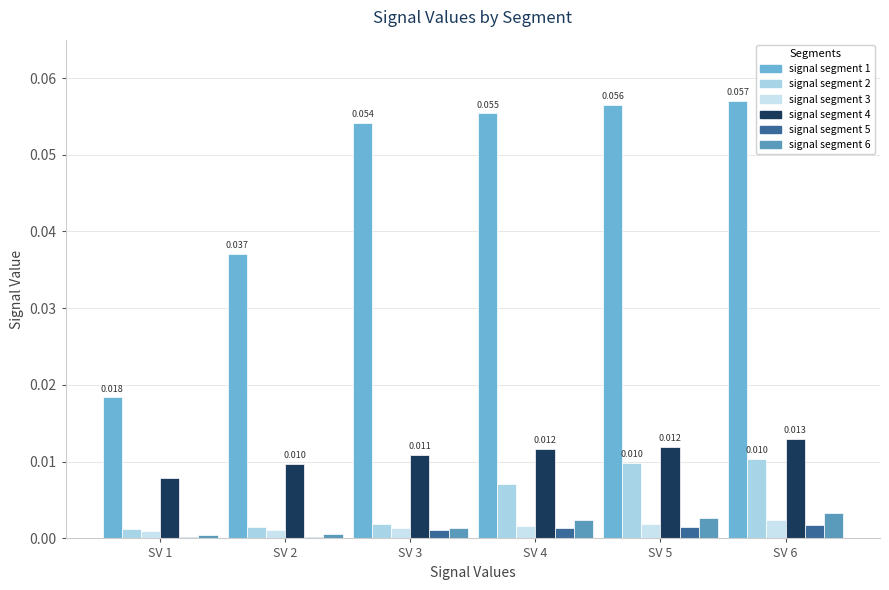

Count the number of categories in the chart.

6